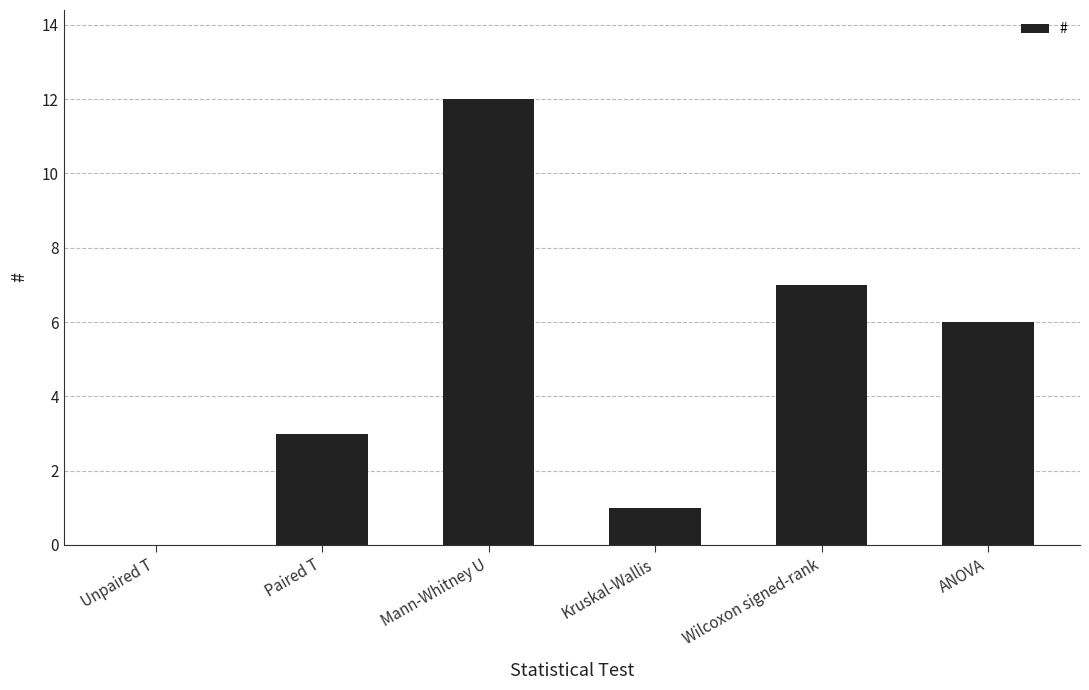

At which label does the data first exceed 6?

Mann-Whitney U